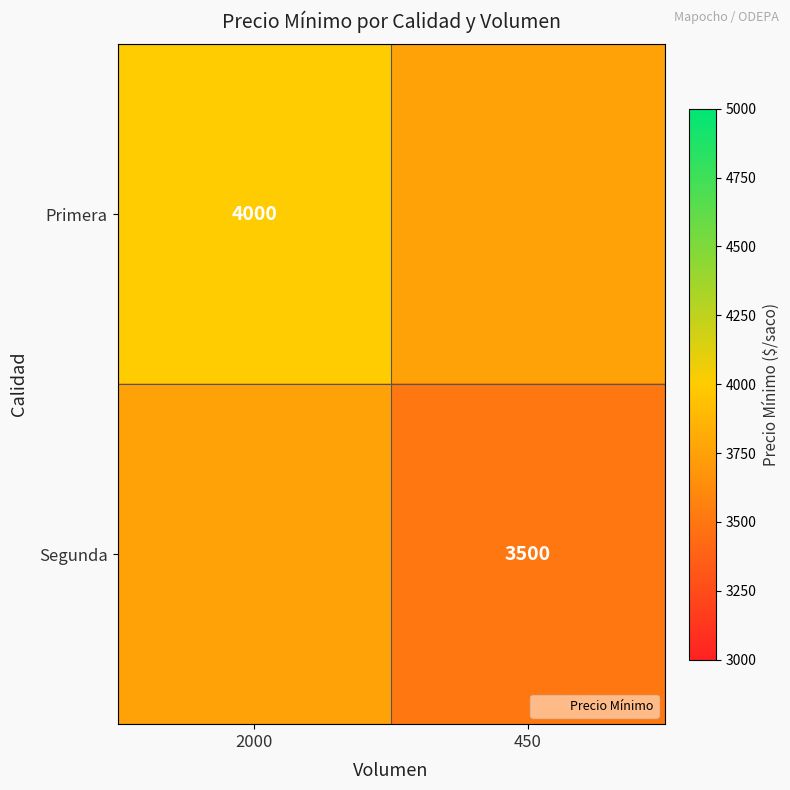

What is the sum of the Segunda values at 2000 and 450?

7250